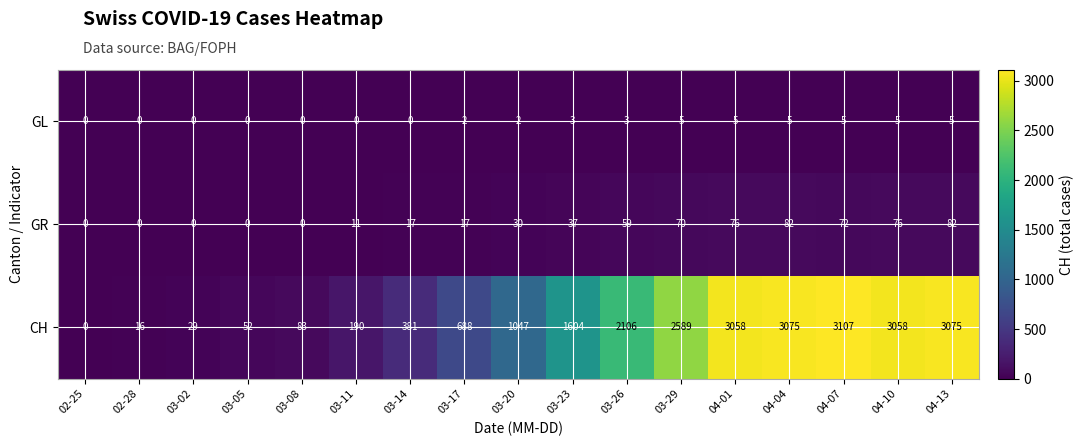

List the series in order of their peak value, highest first.

CH, GR, GL